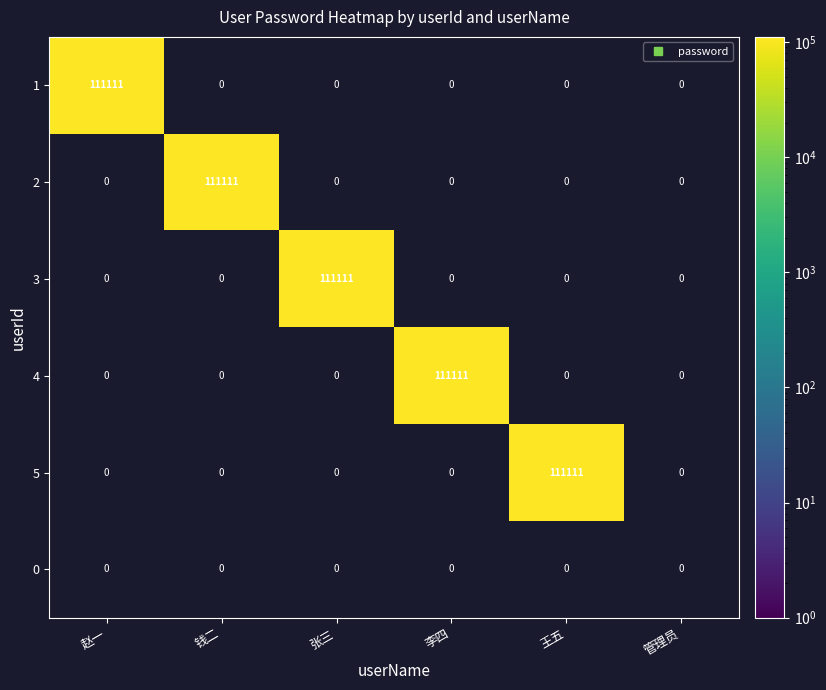

True or false: 赵一 has a value of 41367 at 2.

False